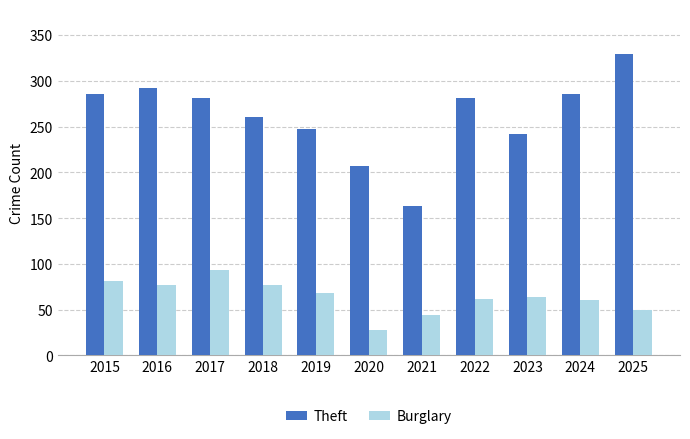

Does the chart contain stacked bars?

No